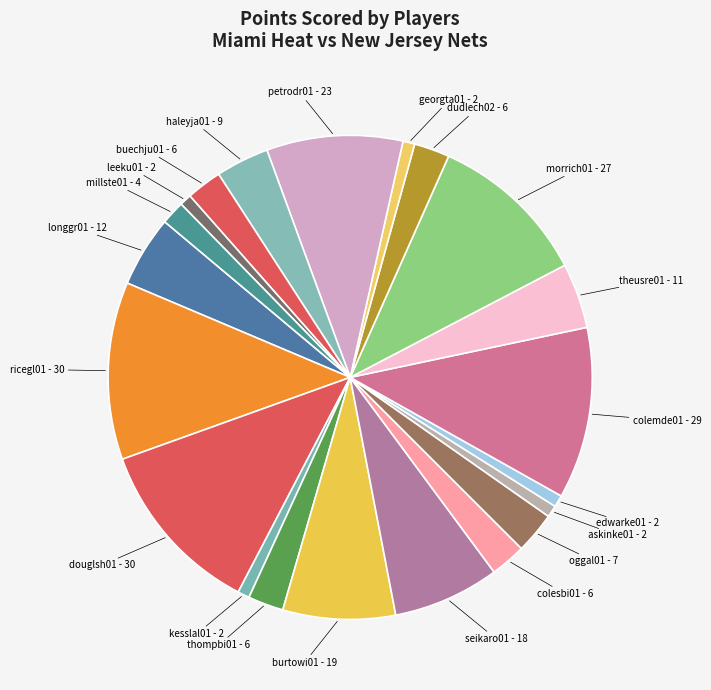

Is it true that leeku01 is 1% of the pie?

True